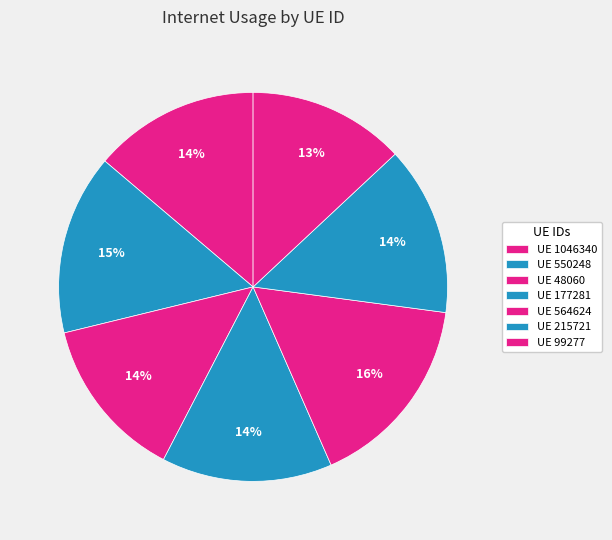

Count the number of slices in the pie.

7